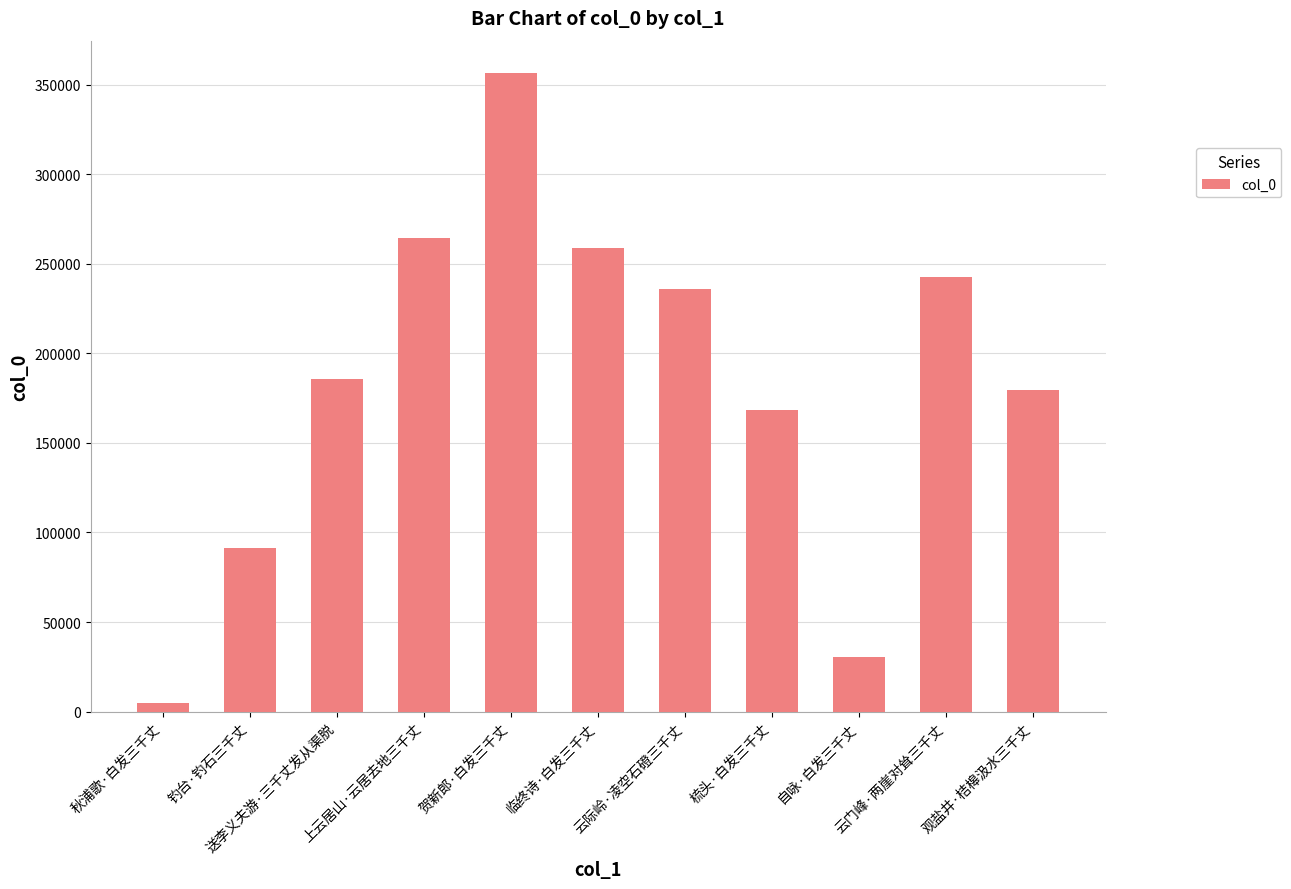

Reading left to right, extract all data points from this chart.

秋浦歌·白发三千丈=4944	钓台·钓石三千丈=91561	送李义夫游·三千丈发从渠脱=185515	上云居山·云居去地三千丈=264257	贺新郎·白发三千丈=356655	临终诗·白发三千丈=258668	云际岭·凌空石磴三千丈=236073	梳头·白发三千丈=168371	自咏·白发三千丈=30620	云门峰·两崖对耸三千丈=242549	观盐井·桔槔汲水三千丈=179678